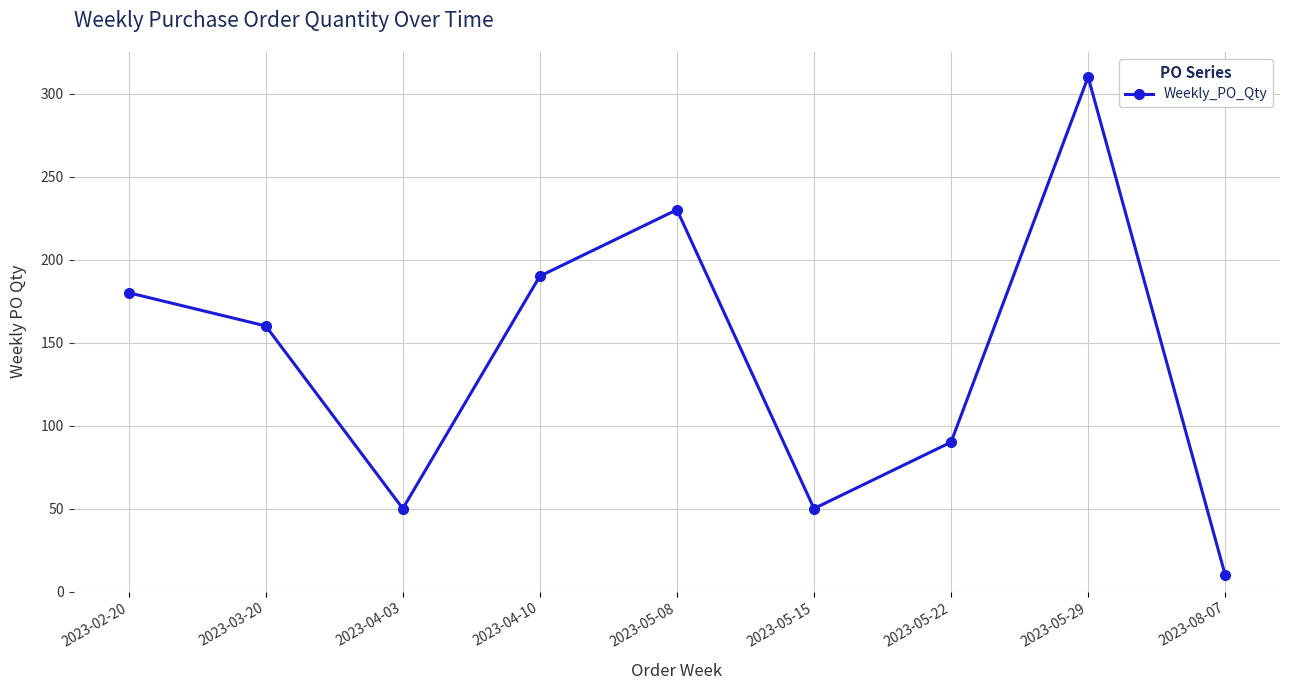

The chart shows a value of 436 at 2023-05-29. True or false?

False